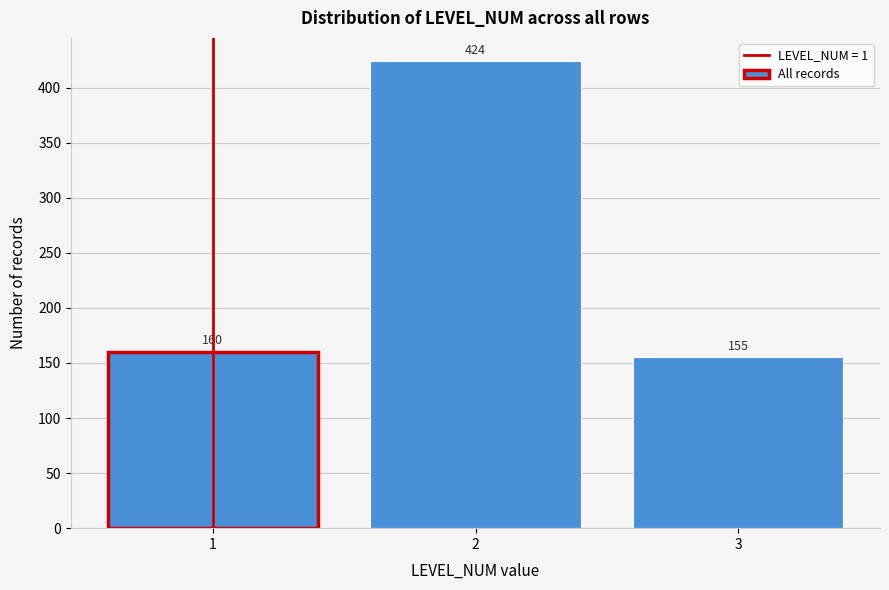

Reading right to left, transcribe all the data shown in this chart.

3=155	2=424	1=160